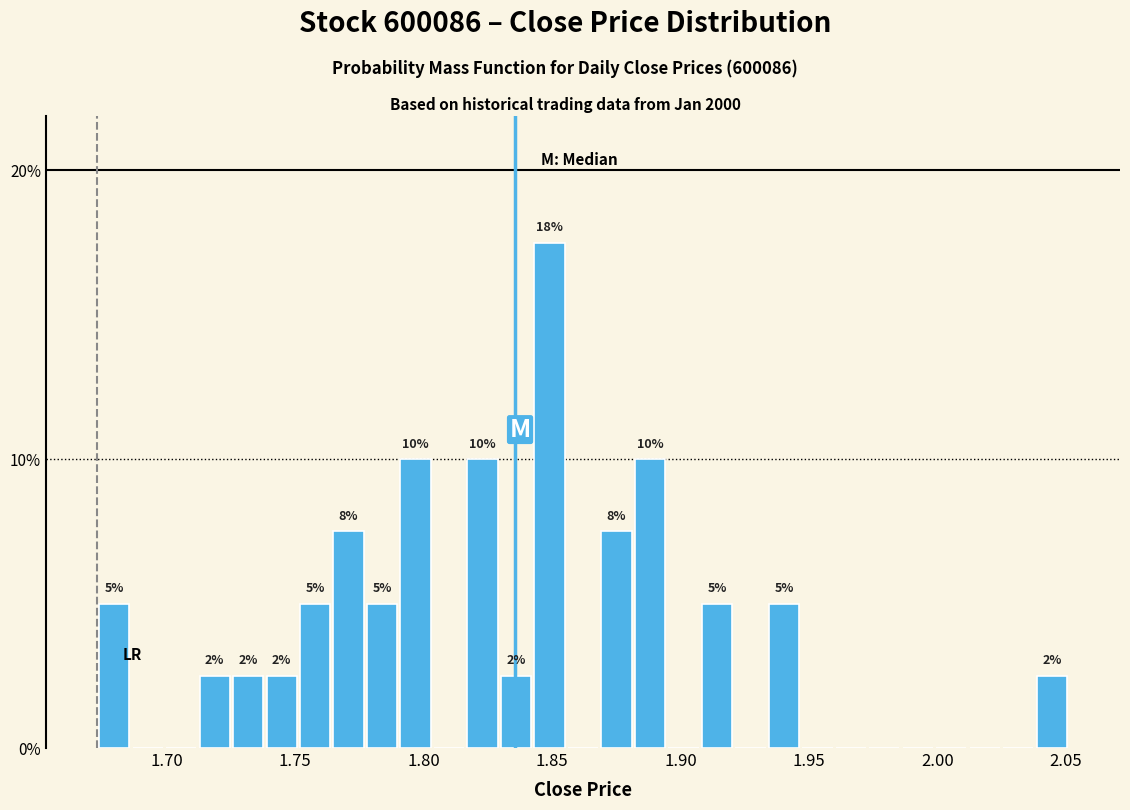

Around what value on the x-axis is the tallest bar? Give the approximate position of its centre, as read against the axis.

1.850